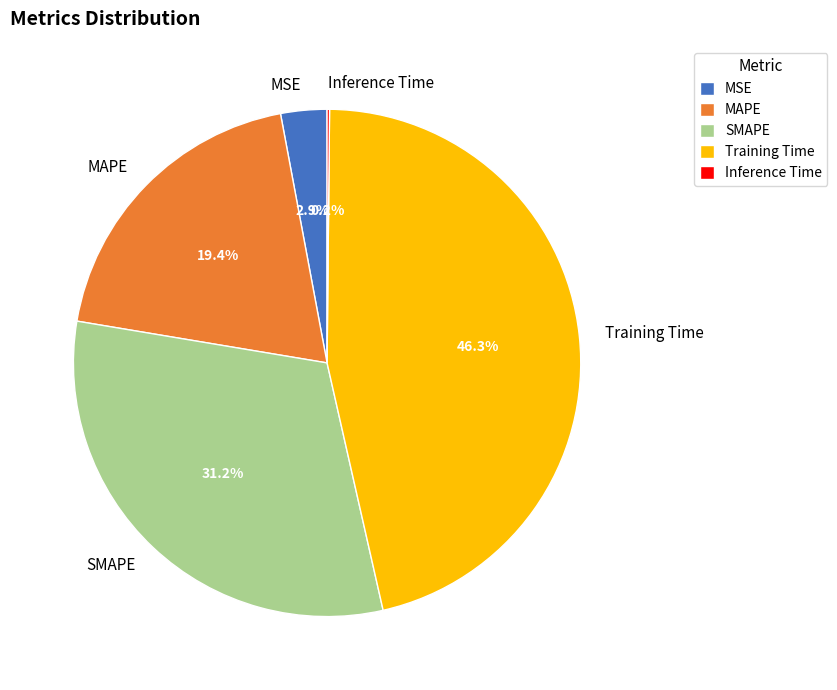

Which category has the biggest portion of the pie?

Training Time